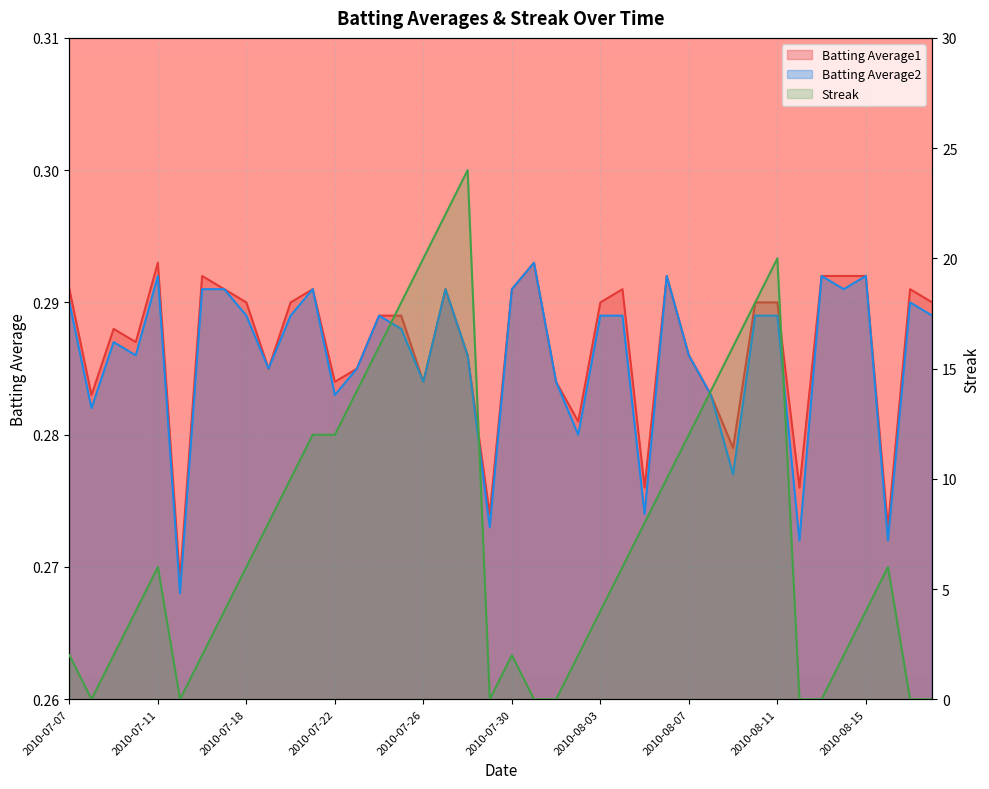

How many lines are shown in the chart?

3